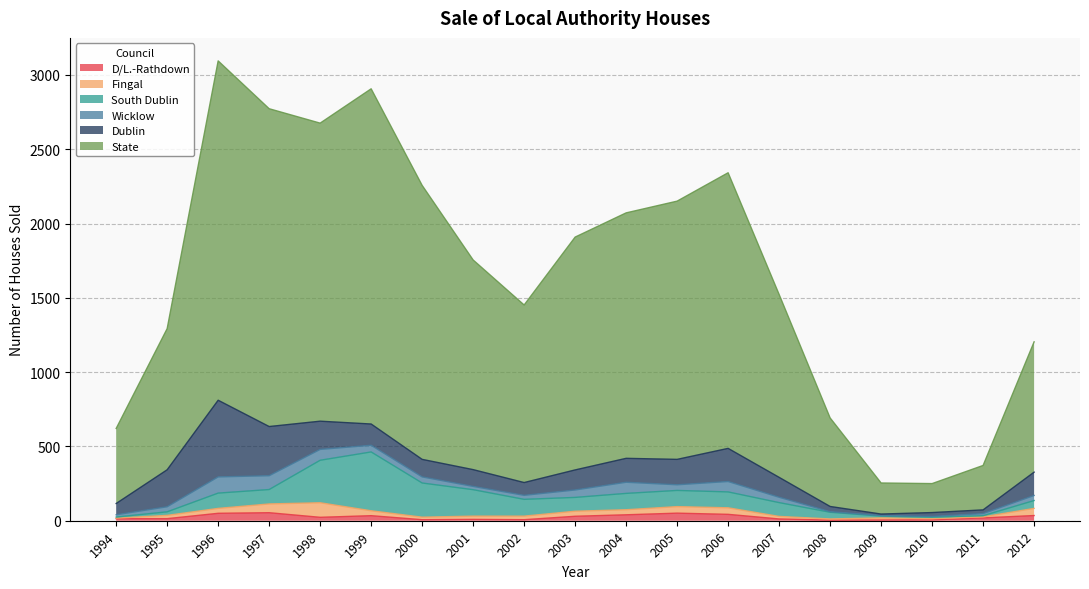

Does the chart have visible grid lines?

Yes